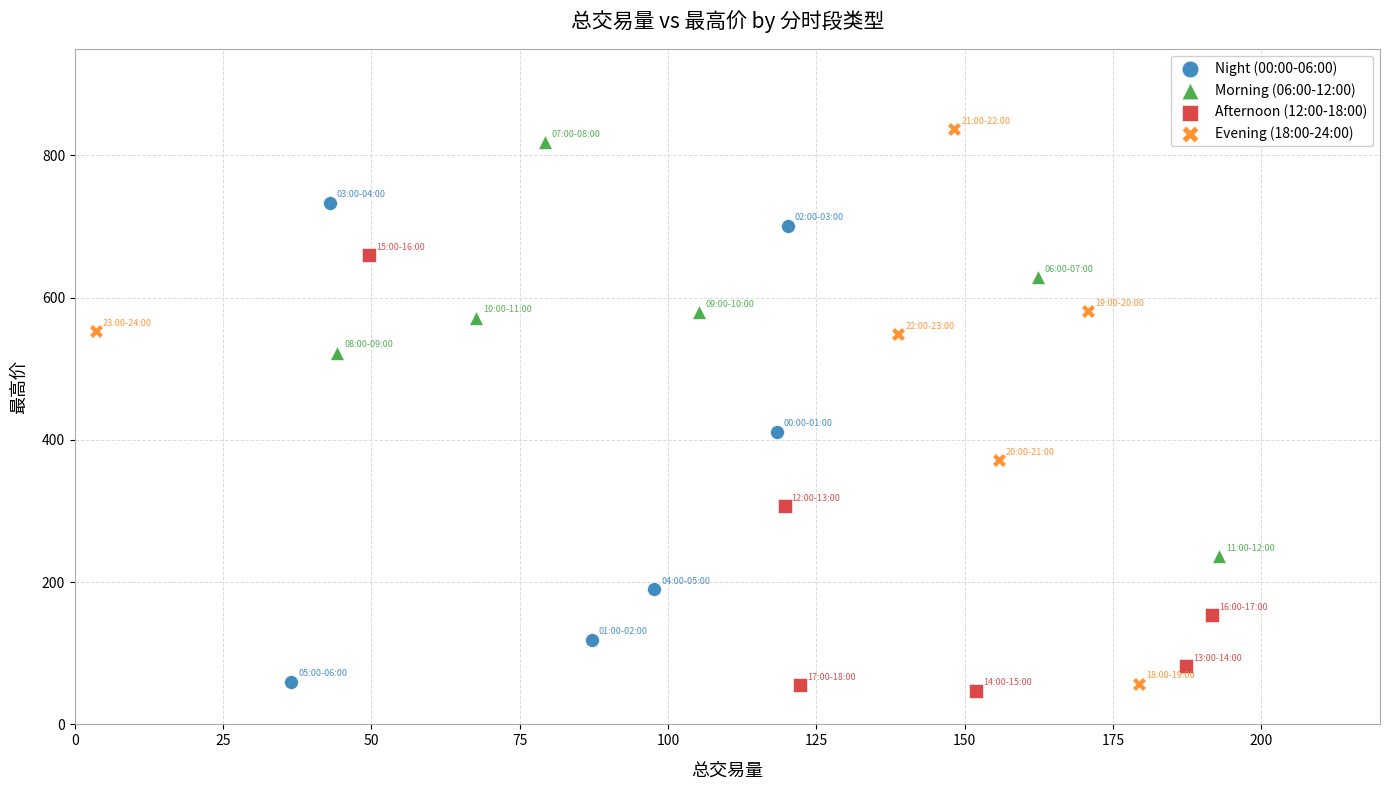

Which series has the widest spread of Y values?

Evening (18:00-24:00)